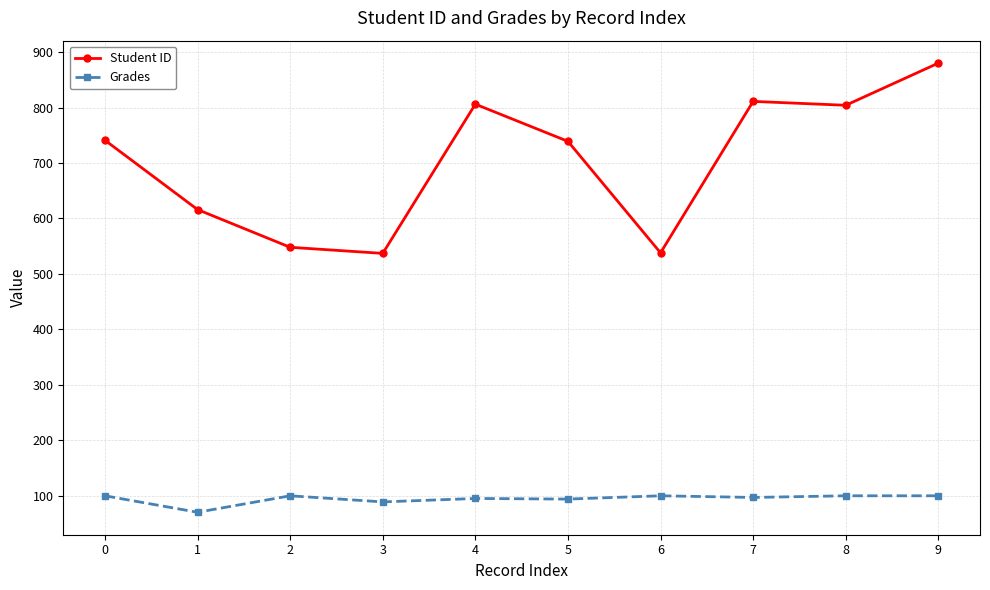

Rank the series at 4 from highest to lowest value.

Student ID, Grades